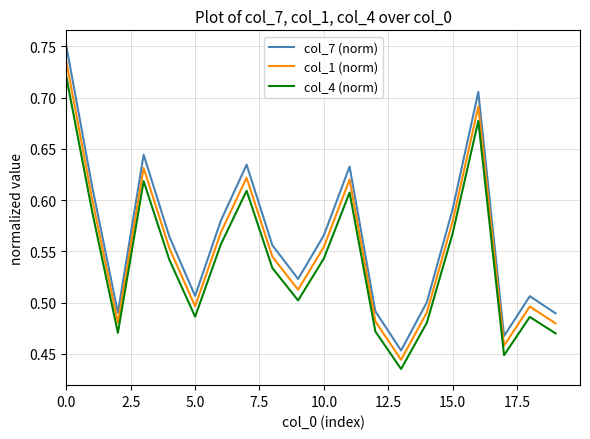

Rank the series by their maximum value, from lowest to highest.

col_4 (norm), col_1 (norm), col_7 (norm)